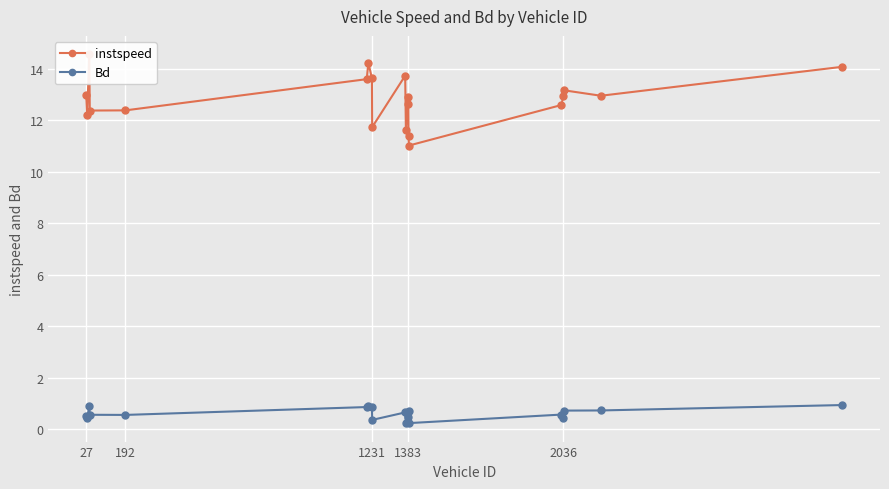

What is the highest value of the Bd series?

0.9